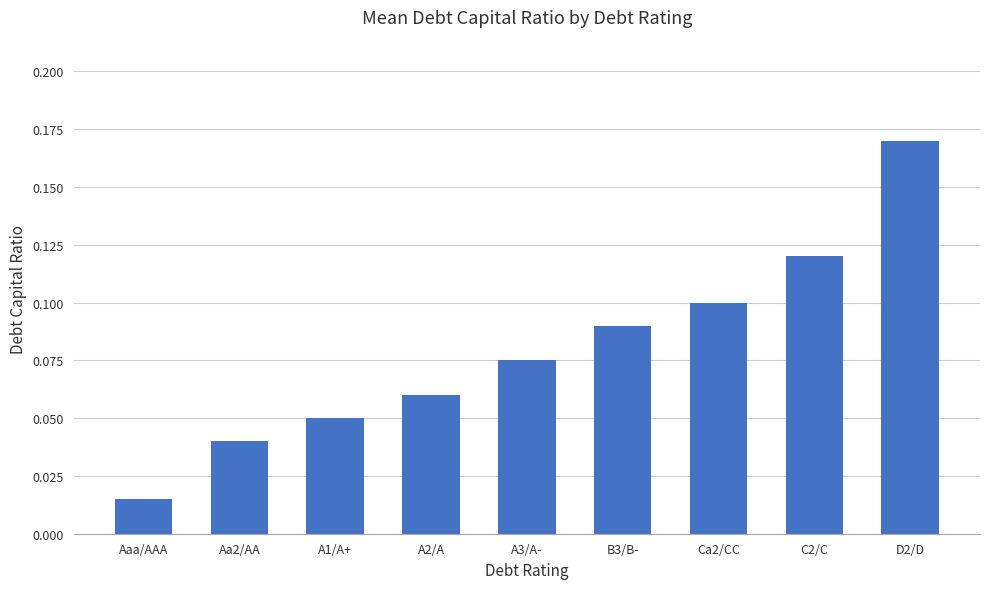

Count the number of data series in this chart.

1